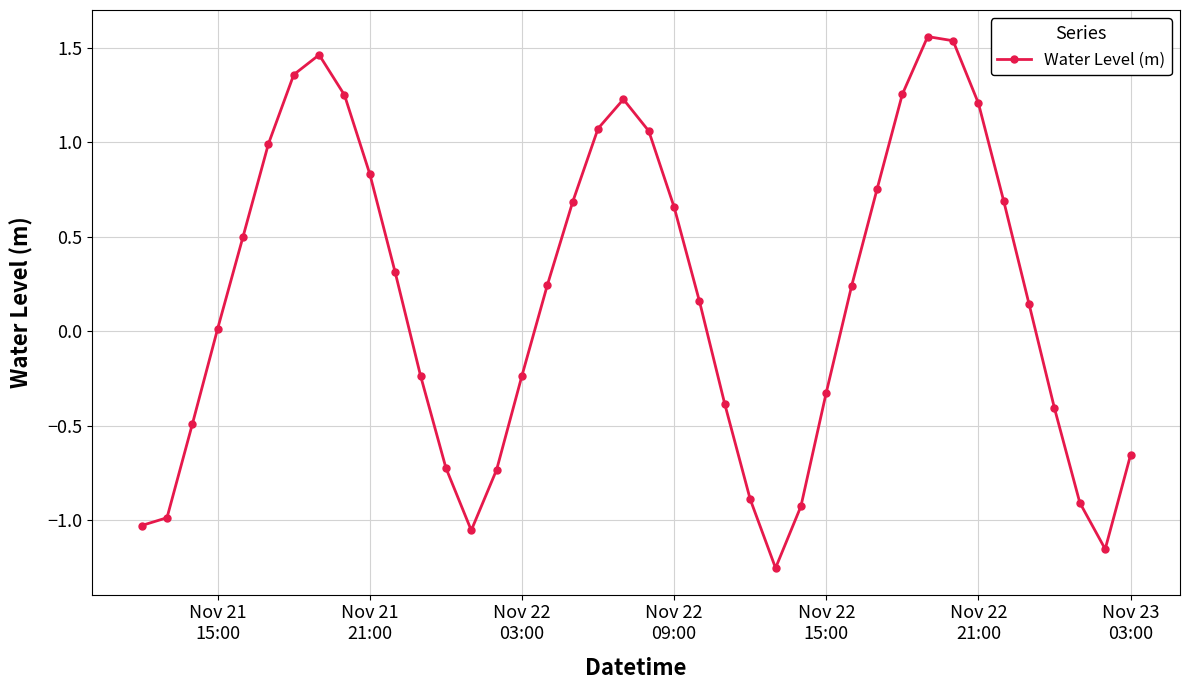

What is the sum of all values?

6.8